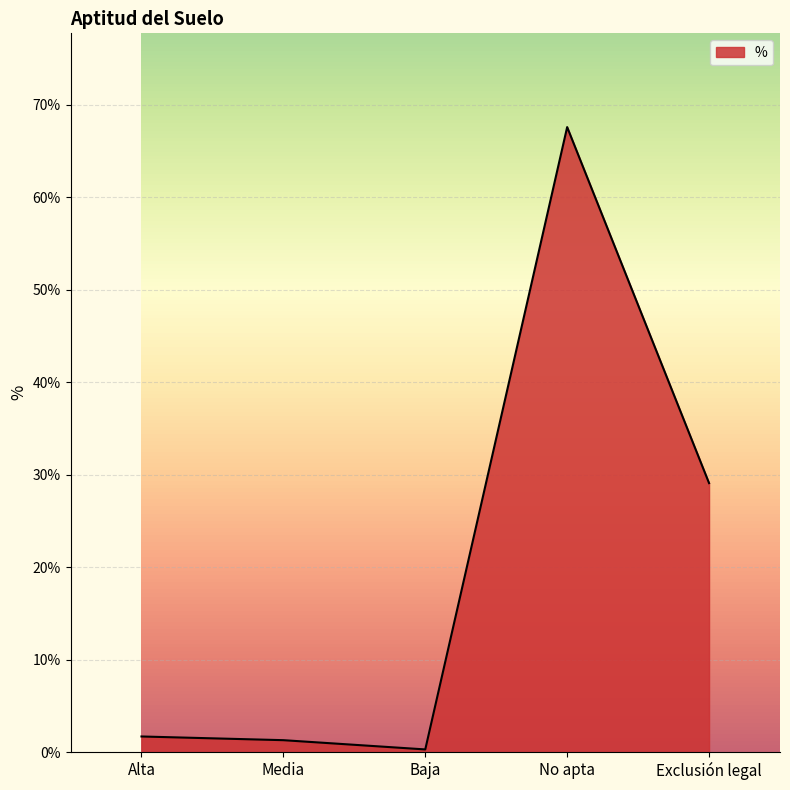

Where is the first local minimum?

Baja